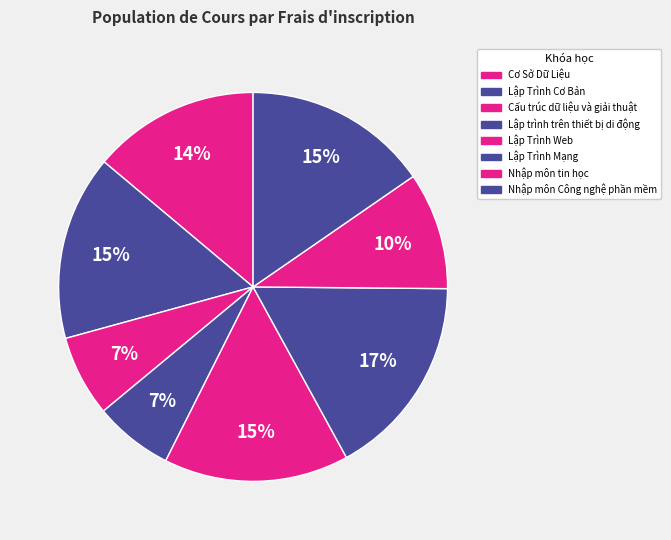

True or false: Nhập môn Công nghệ phần mềm accounts for 15% of the total.

True